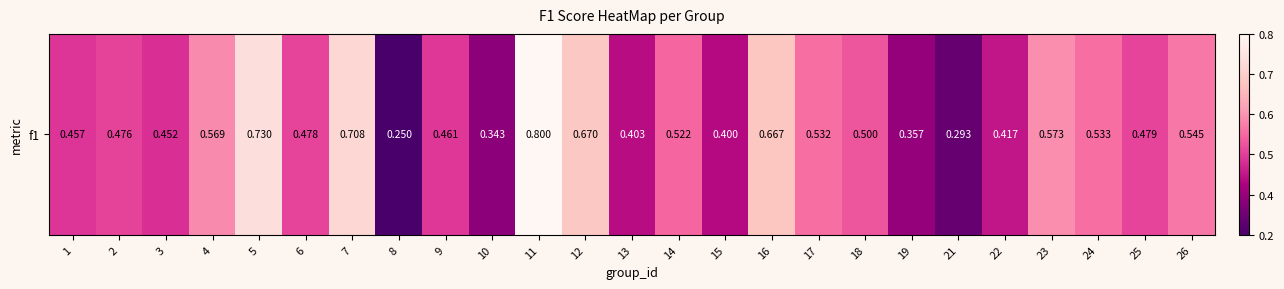

List the labels in order of value, smallest first.

8, 21, 10, 19, 15, 13, 22, 3, 1, 9, 2, 6, 25, 18, 14, 17, 24, 26, 4, 23, 16, 12, 7, 5, 11